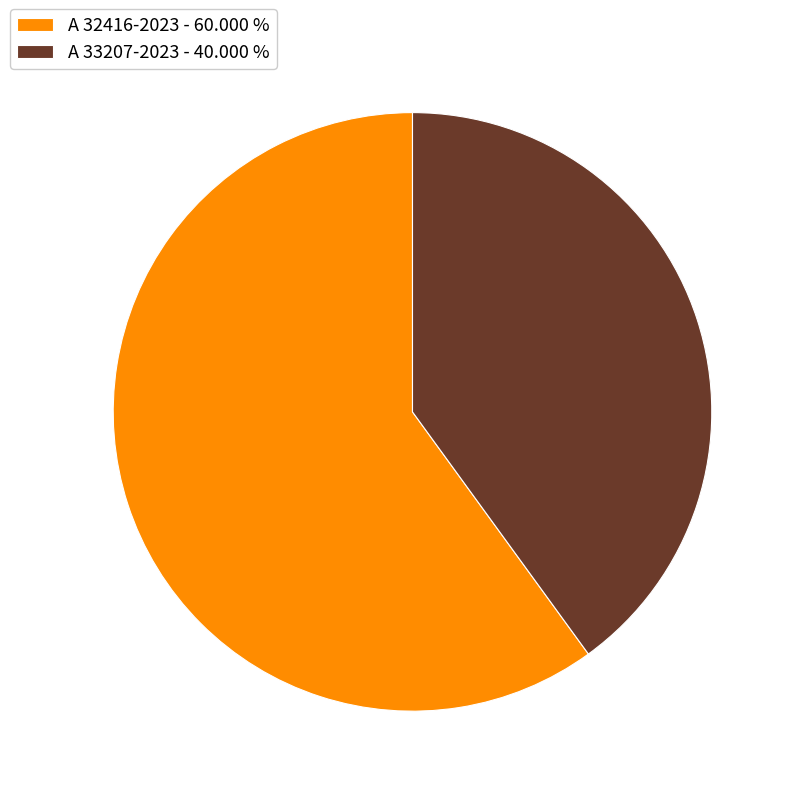

Count the number of slices in the pie.

2